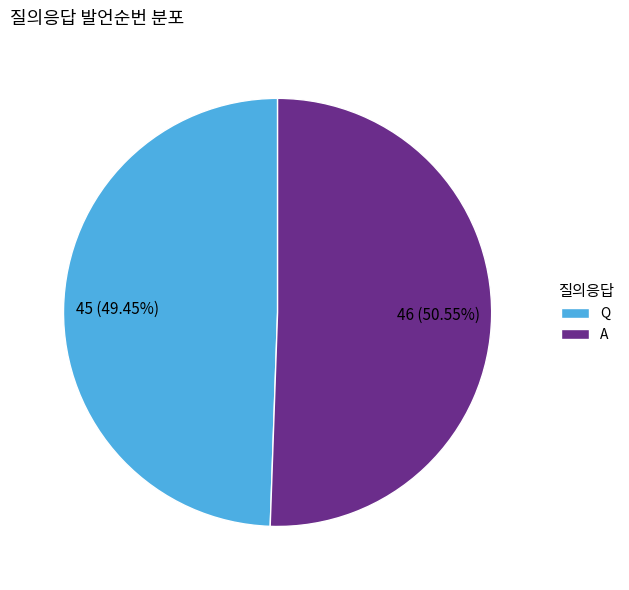

Do Q and A together represent more than half of the pie?

Yes